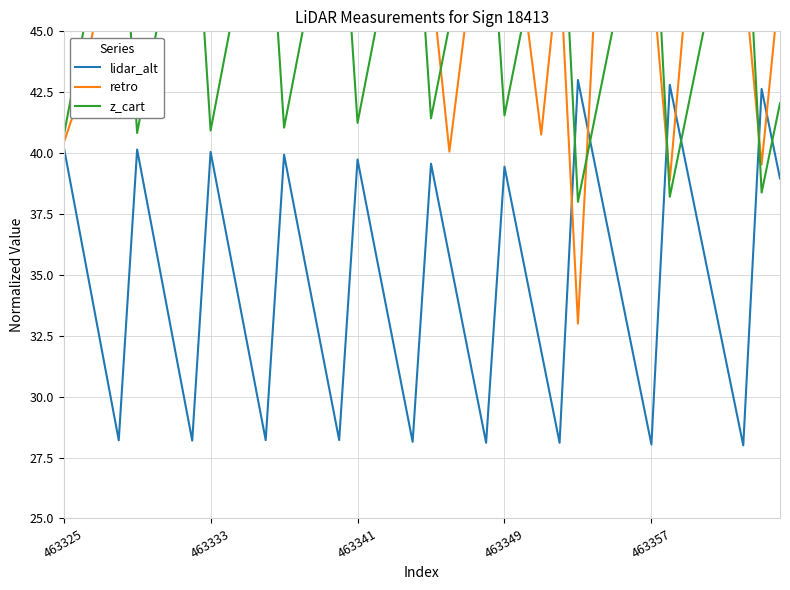

What is the minimum value for lidar_alt?

28.0